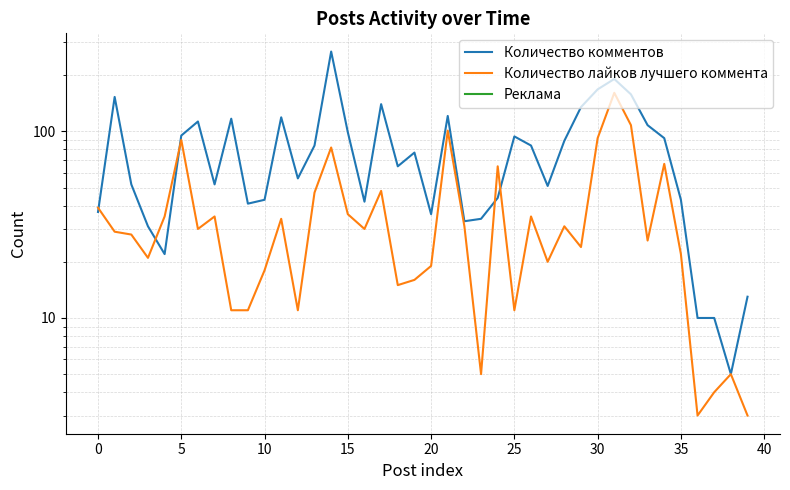

What are all the series names shown in the legend?

Количество комментов, Количество лайков лучшего комментa, Реклама